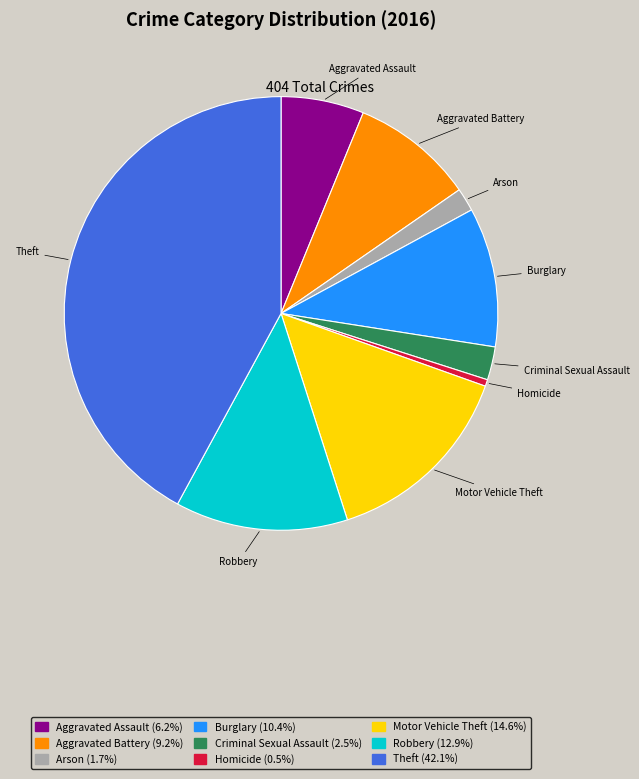

Is it true that Aggravated Assault is 6% of the pie?

True